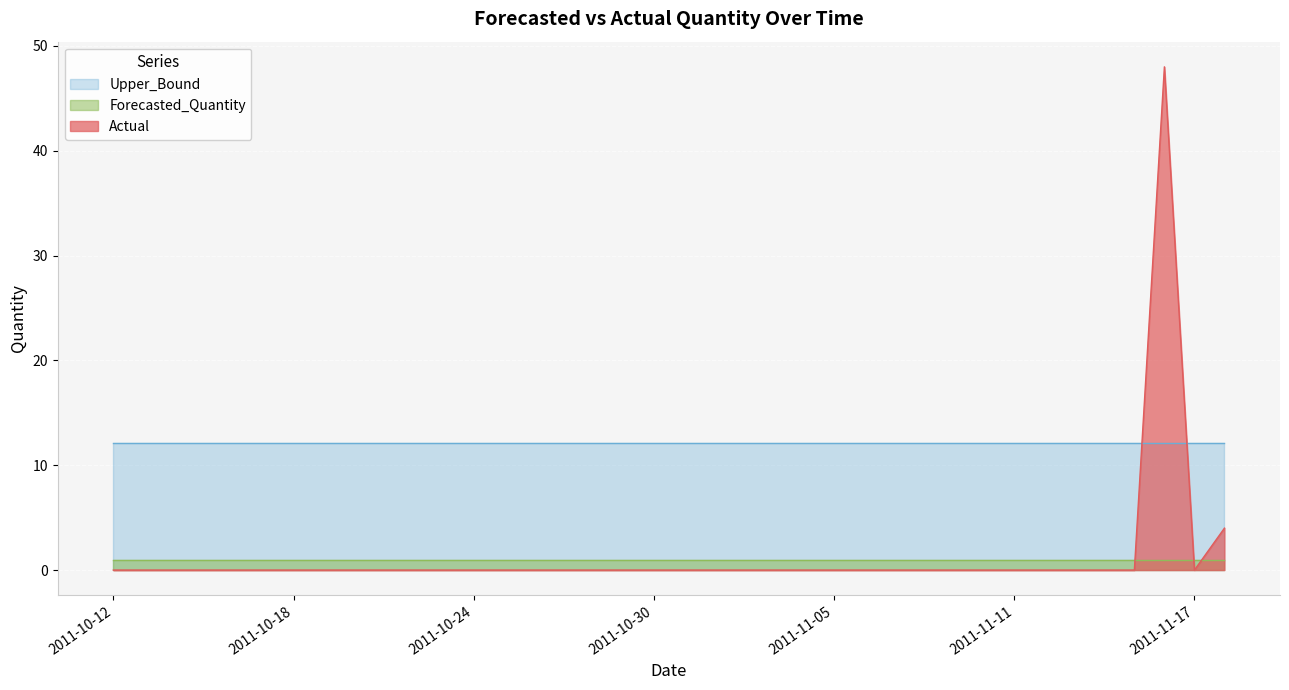

List the labels in order of Actual value, largest first.

2011-11-16, 2011-11-18, 2011-10-12, 2011-10-13, 2011-10-14, 2011-10-15, 2011-10-16, 2011-10-17, 2011-10-18, 2011-10-19, 2011-10-20, 2011-10-21, 2011-10-22, 2011-10-23, 2011-10-24, 2011-10-25, 2011-10-26, 2011-10-27, 2011-10-28, 2011-10-29, 2011-10-30, 2011-10-31, 2011-11-01, 2011-11-02, 2011-11-03, 2011-11-04, 2011-11-05, 2011-11-06, 2011-11-07, 2011-11-08, 2011-11-09, 2011-11-10, 2011-11-11, 2011-11-12, 2011-11-13, 2011-11-14, 2011-11-15, 2011-11-17